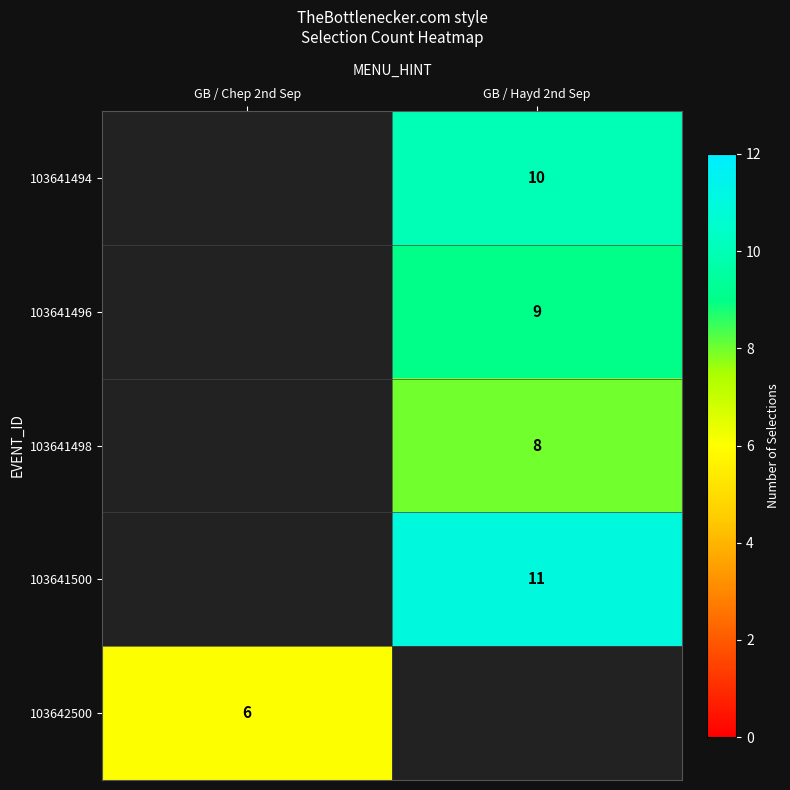

What is the minimum value shown in the chart?

6.0